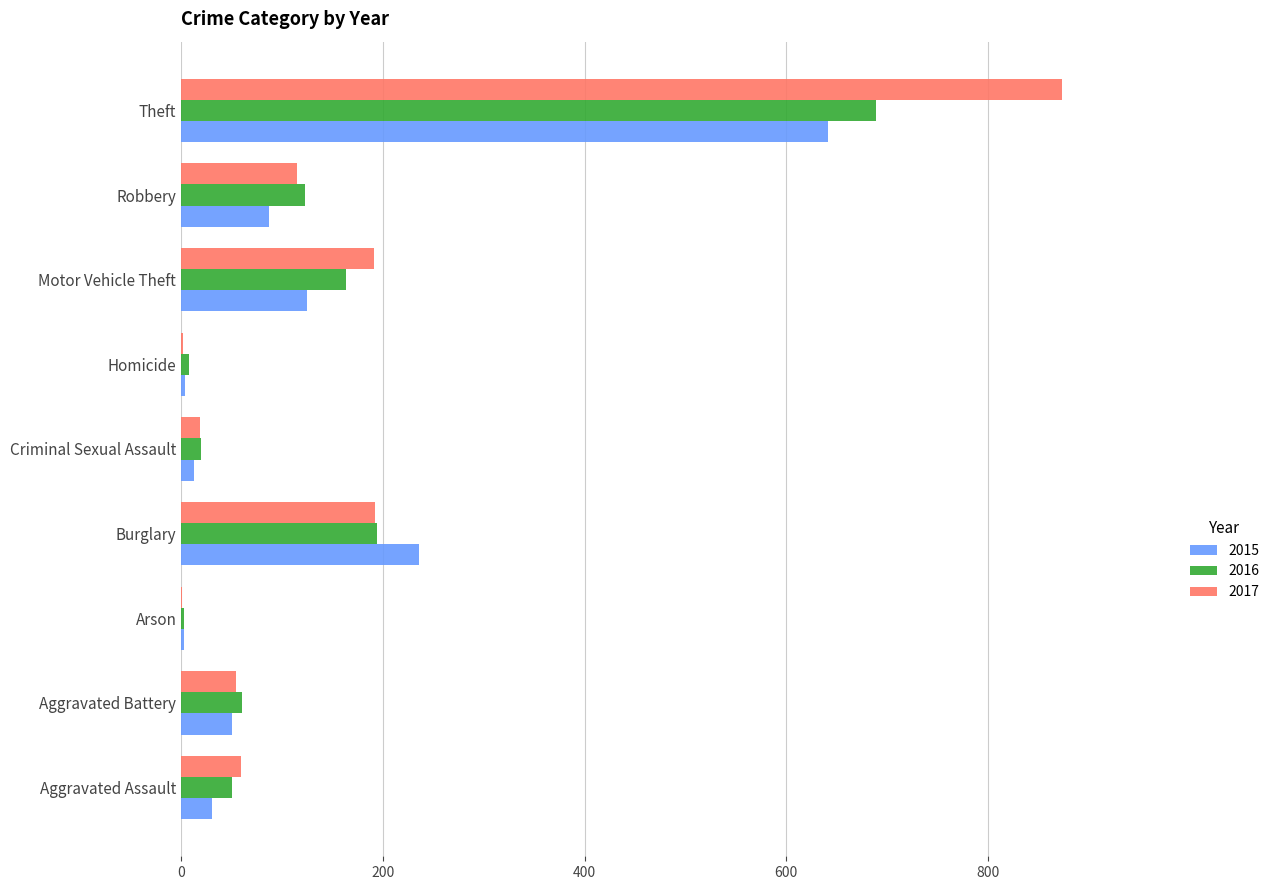

What is the greatest value displayed?

873